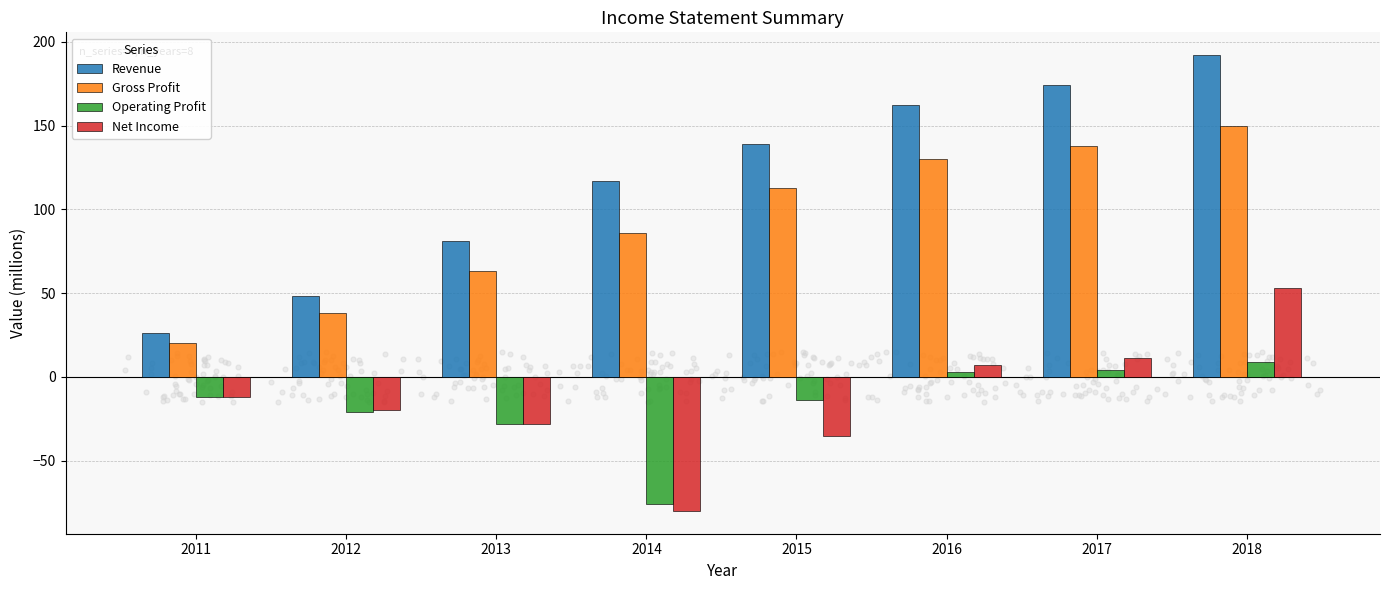

What are all the series names shown in the legend?

Revenue, Gross Profit, Operating Profit, Net Income